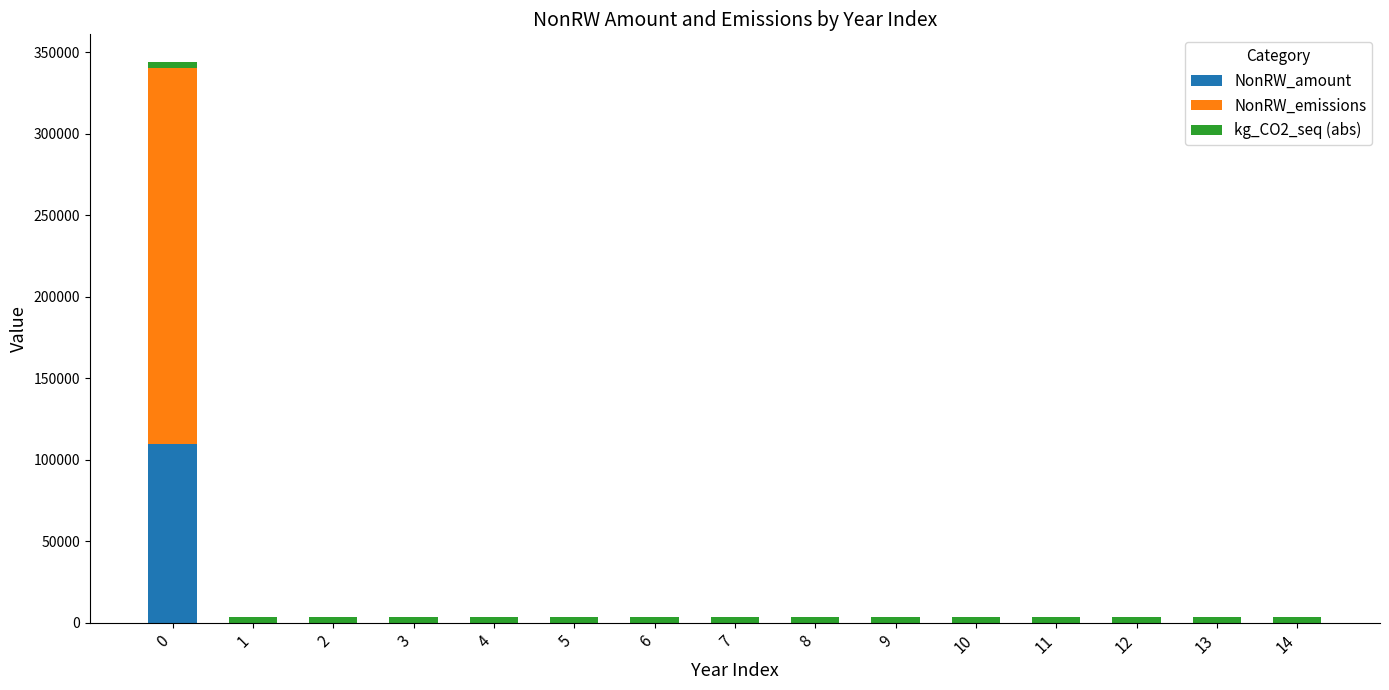

What is the highest value of the NonRW_amount series?

109381.4